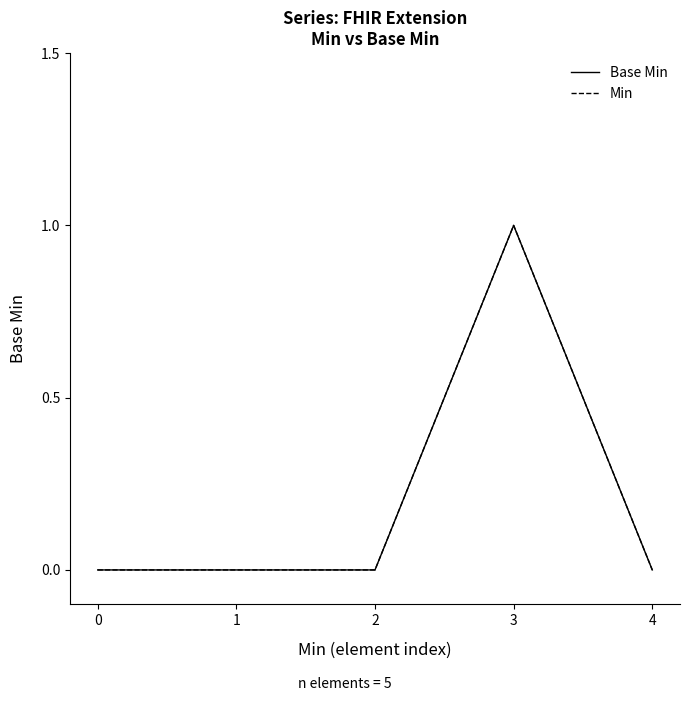

Reading right to left, what are all the values shown in this chart?

Base Min: 0	1	0	0	0
Min: 0	1	0	0	0